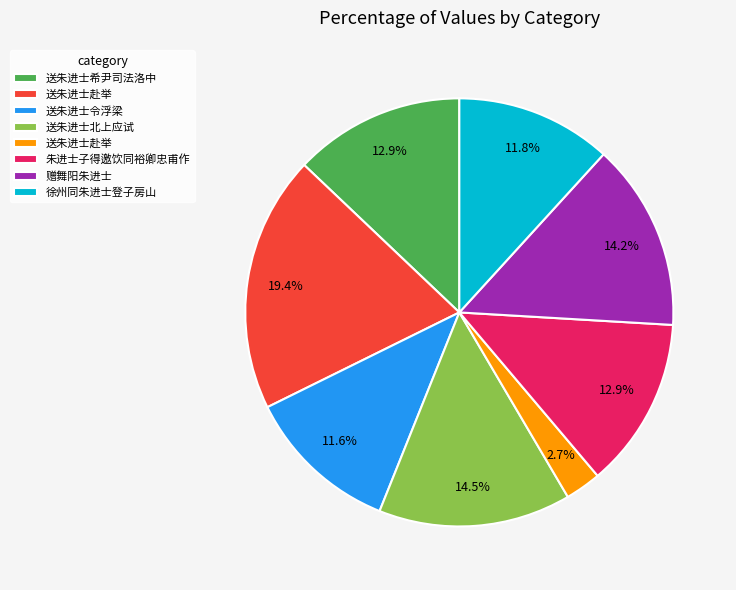

Does any single category account for the majority?

No